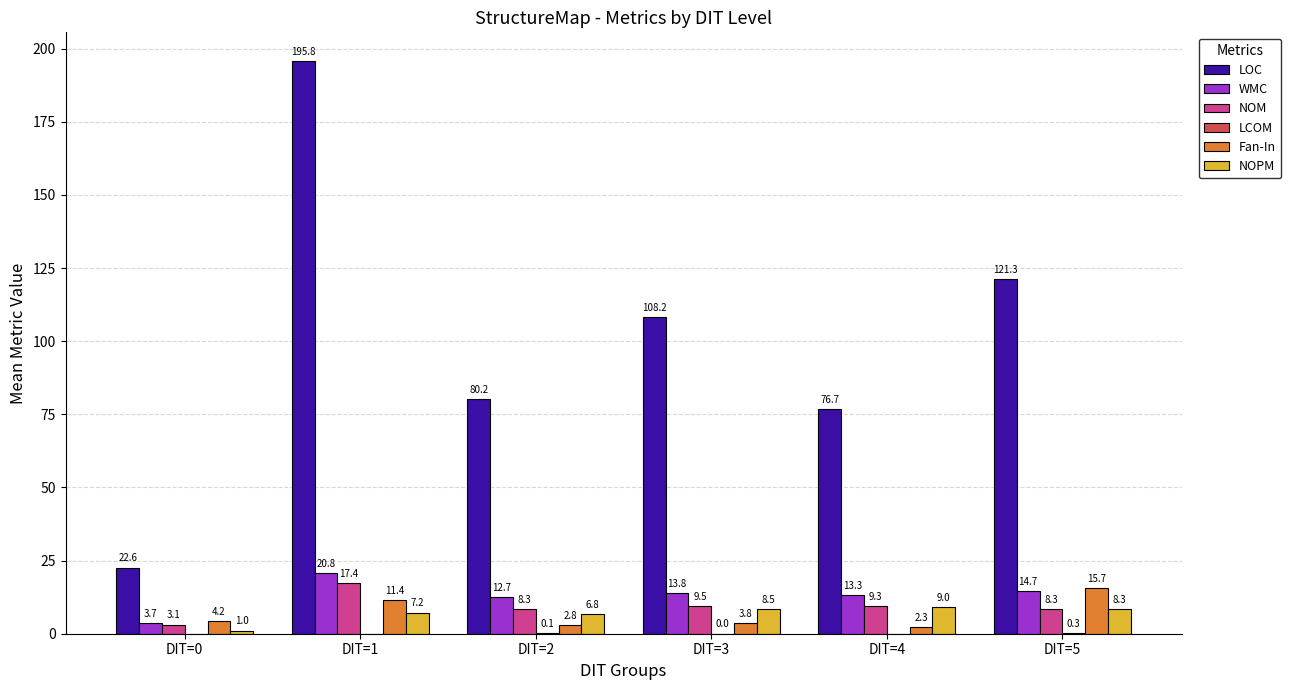

What is the sum of the Fan-In values at DIT=5 and DIT=1?

27.1